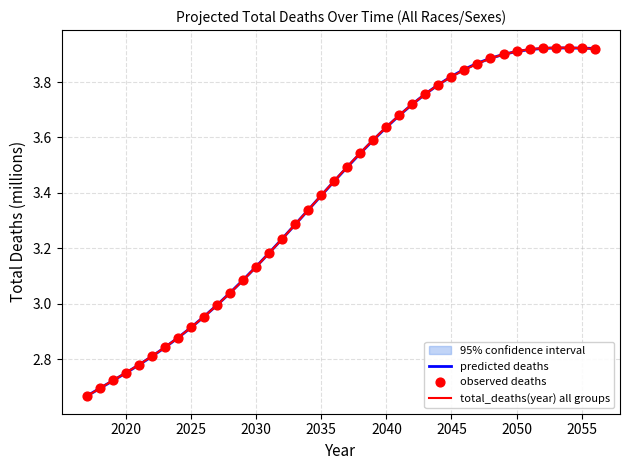

Which series contains the highest Y value?

total_deaths(year) all groups